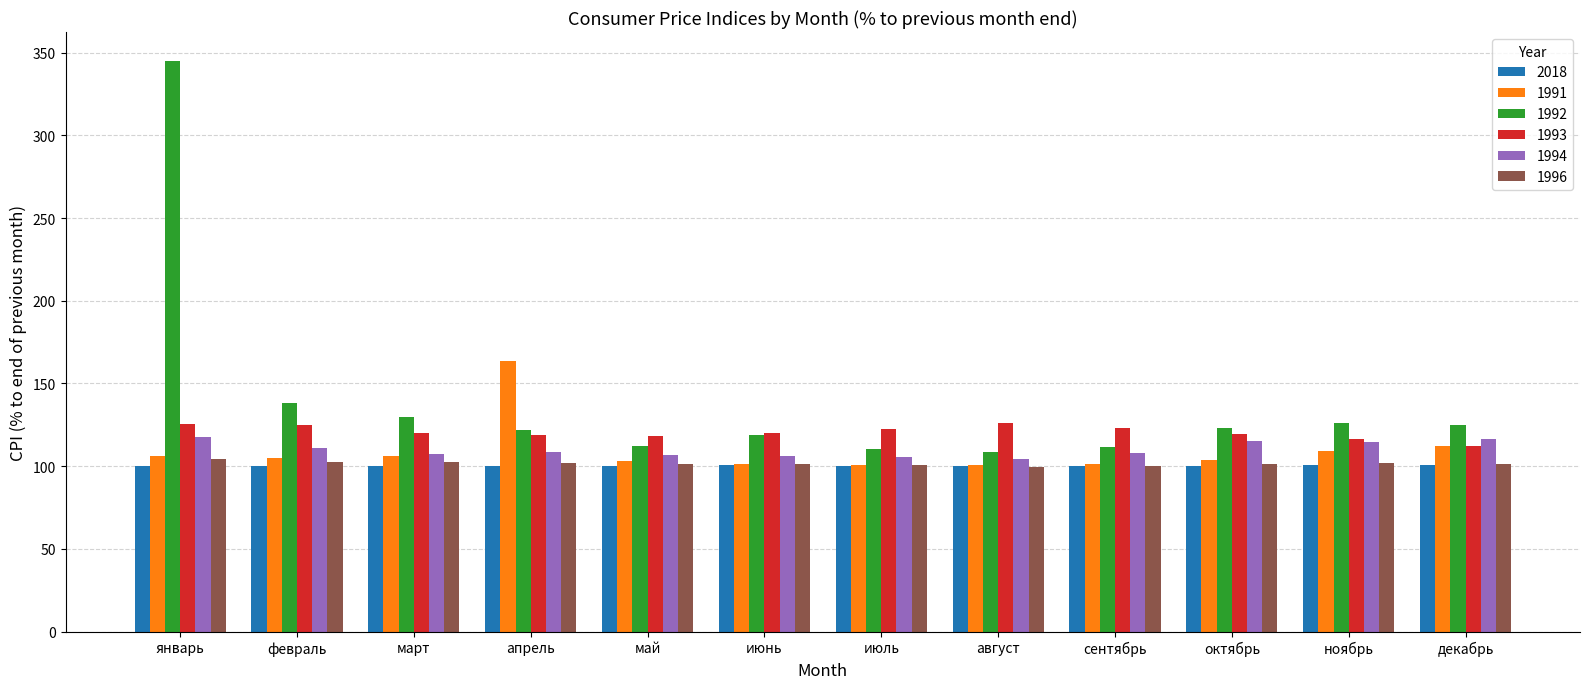

True or false: 1991 has a value of 47.3 at ноябрь.

False